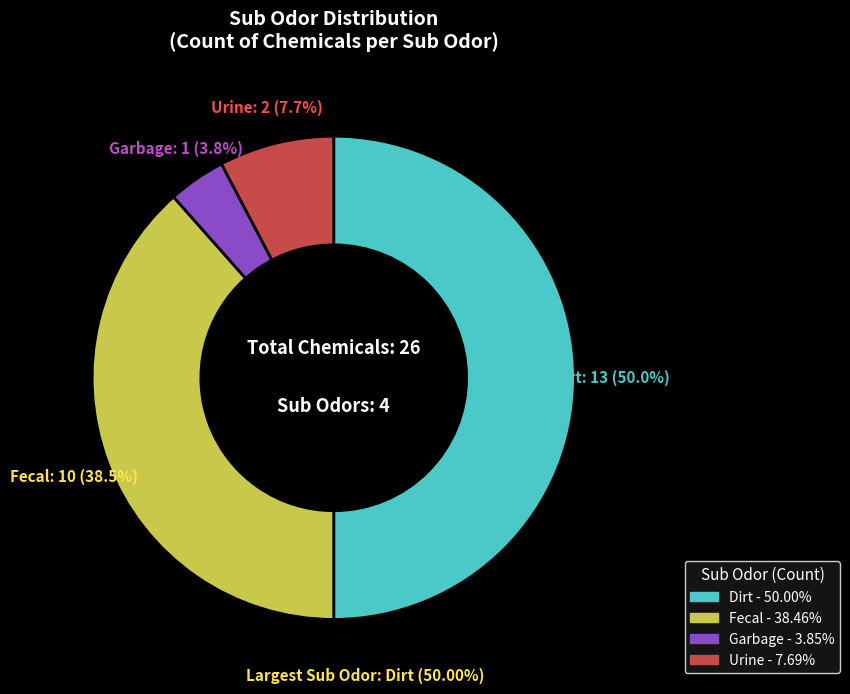

Is Fecal the majority of the pie?

No